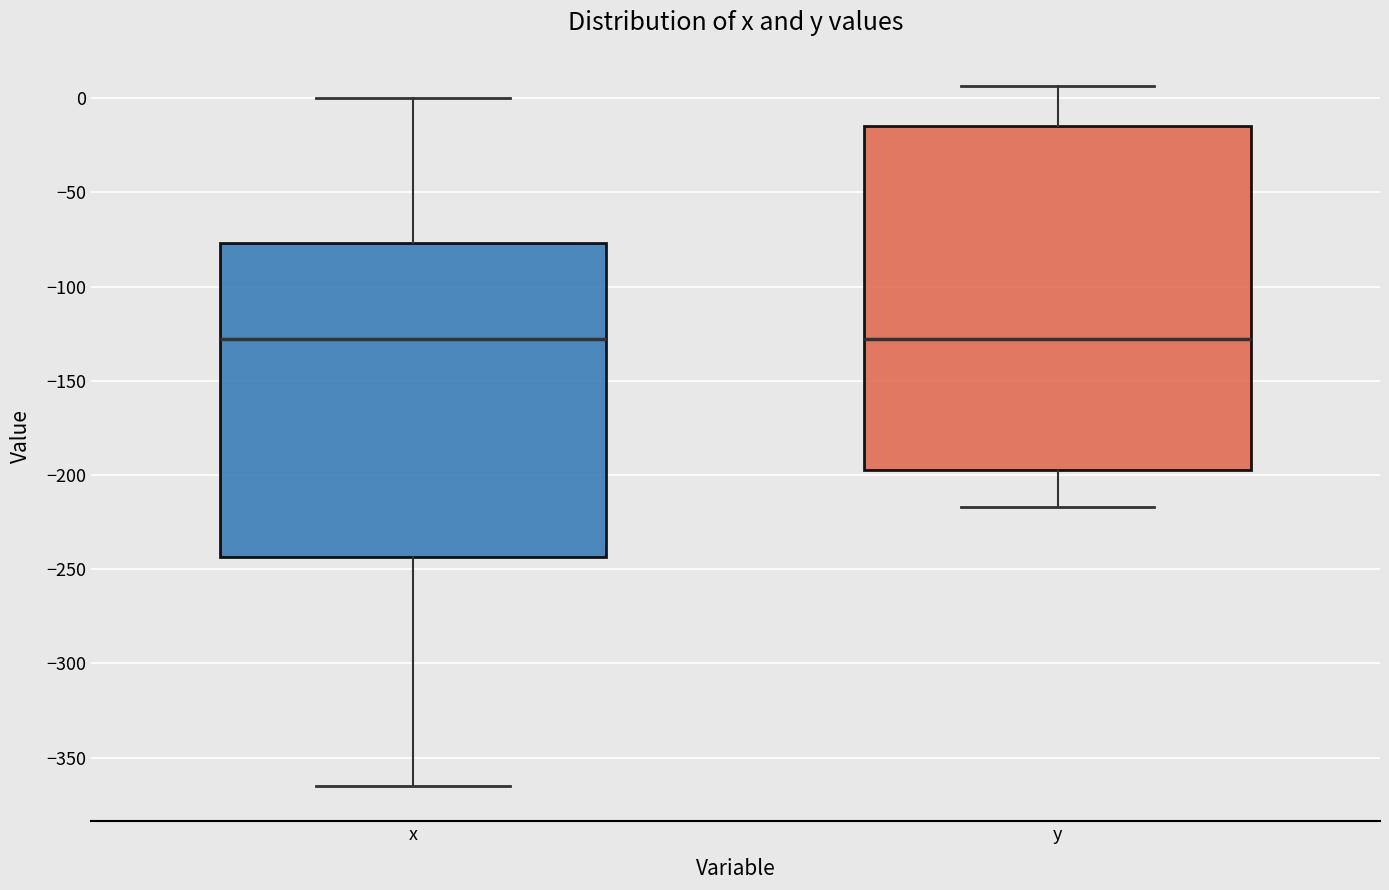

Where does the lower whisker of the box for y end on the y-axis? The values are not printed on the chart, so give them approximately, as read against the axis.

-215